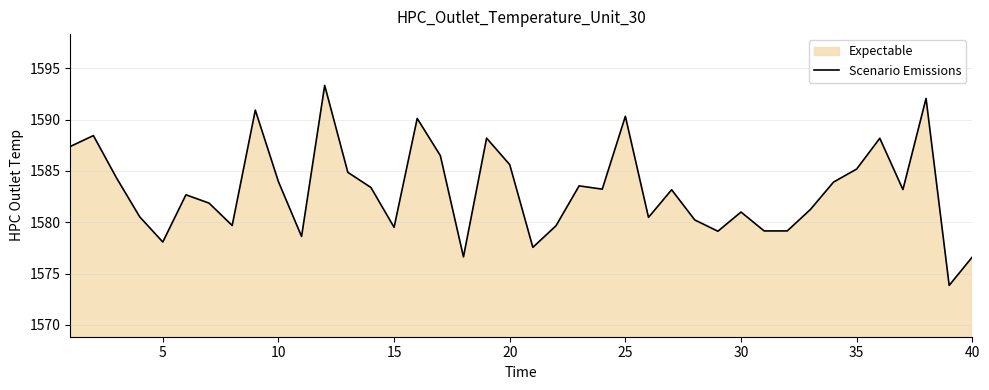

True or false: the data shows 615.6 at 10.

False